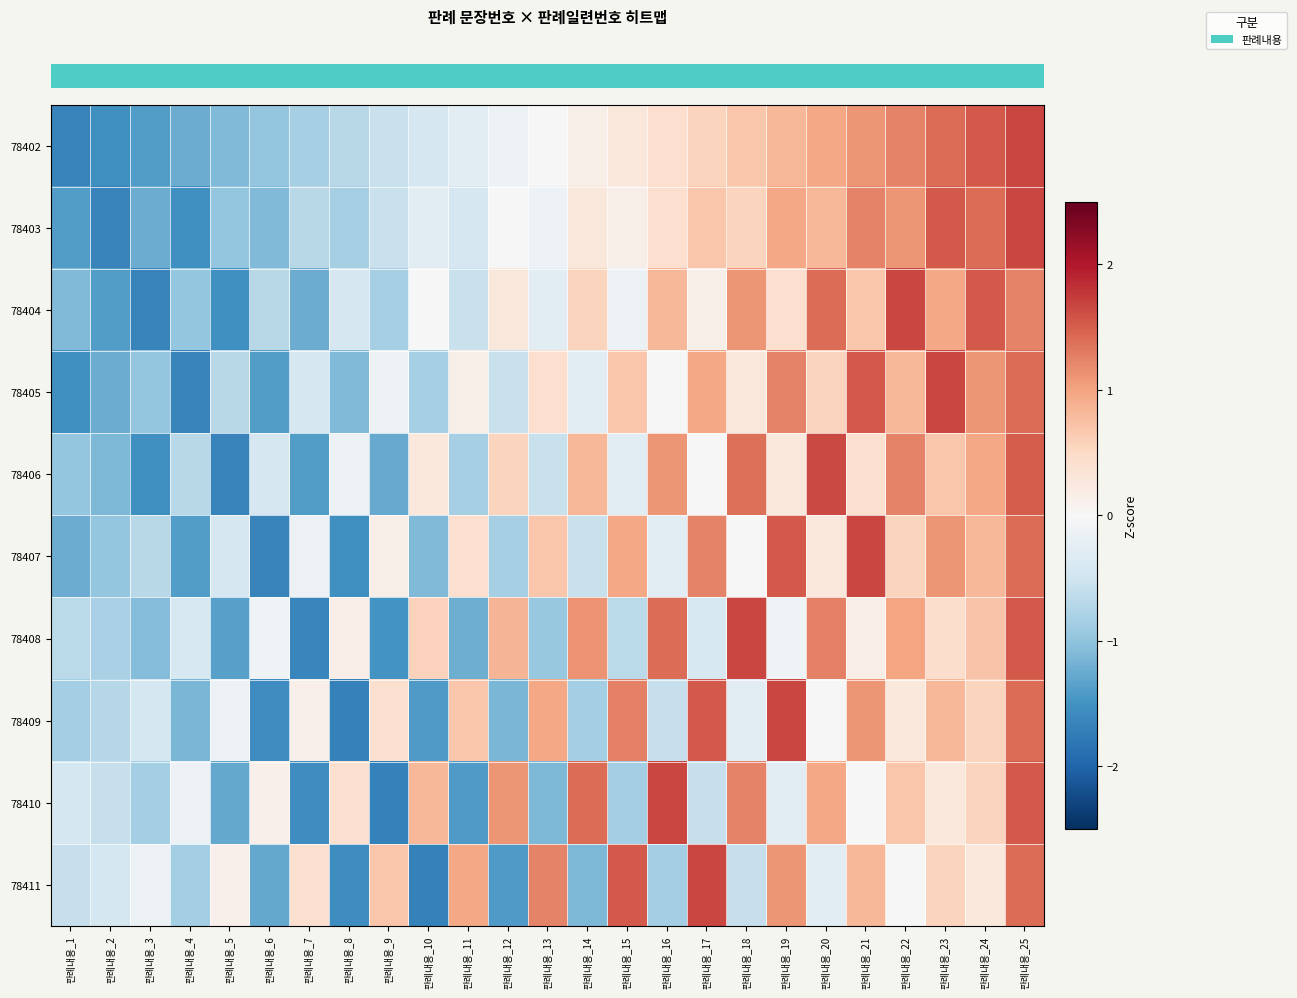

How many data points does each series have?

25